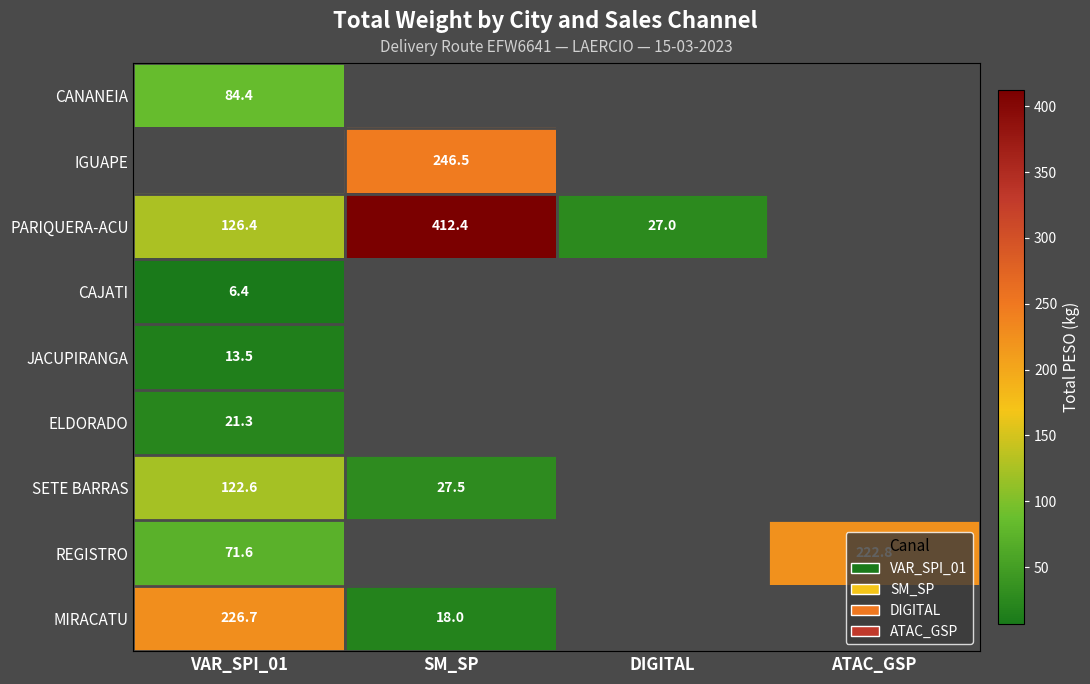

What is the sum of the MIRACATU values at VAR_SPI_01 and SM_SP?

244.7